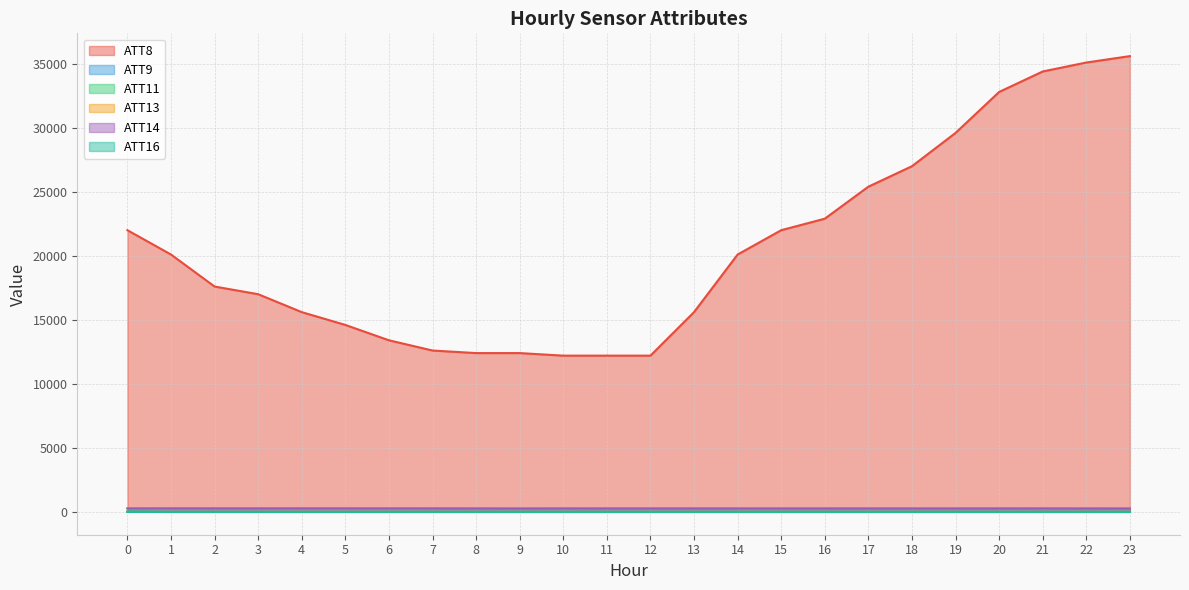

Is it true that ATT8 equals 53654.2 at 22?

False